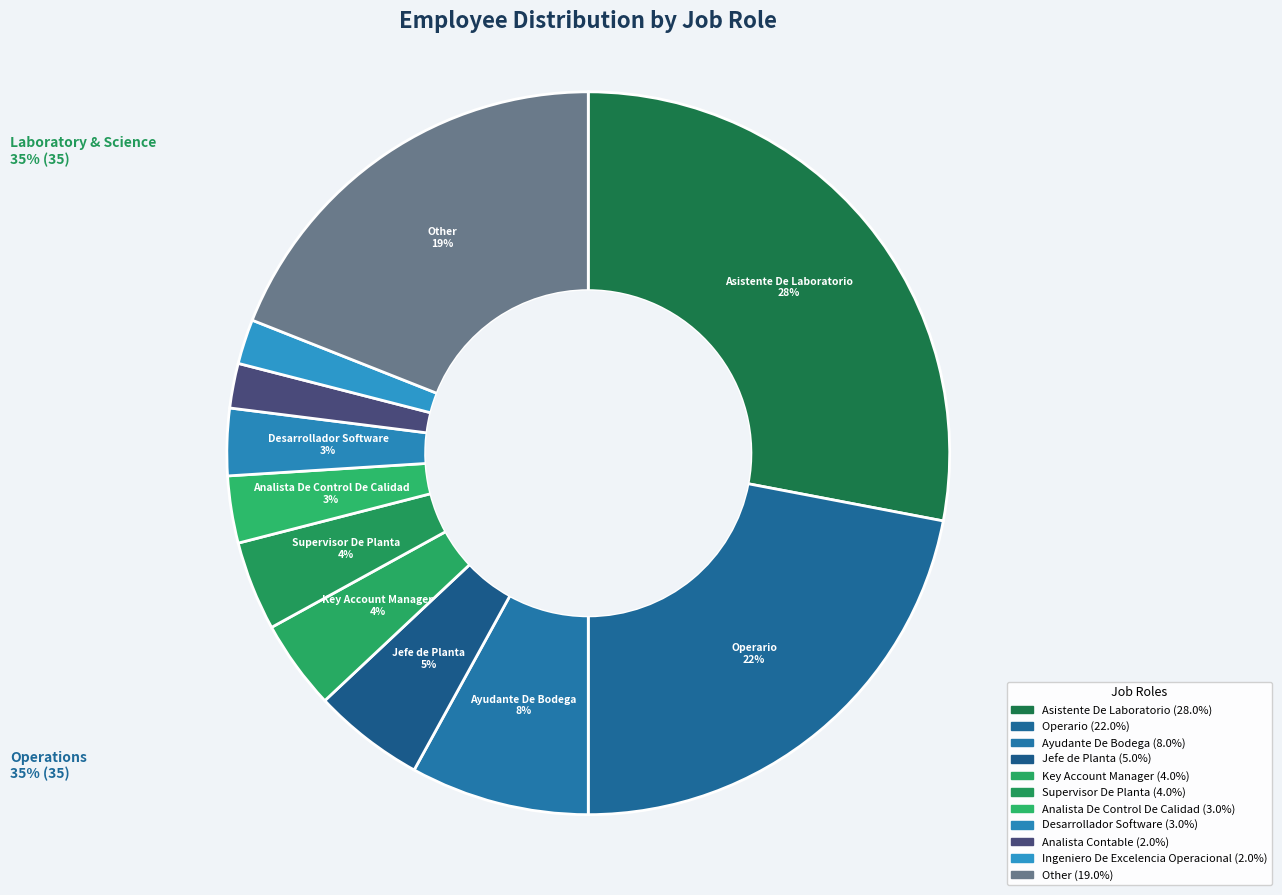

What is the change in value from Analista De Control De Calidad to Other?

+16